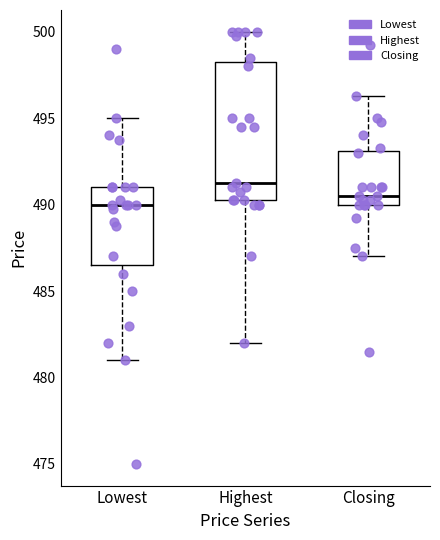

Reading left to right, transcribe this box plot: for each box, give where its median line is, the range the box spans, and where its two whiskers end, as read against the y-axis. The values are not printed on the chart, so give them approximately, as read against the axis.

Lowest: median 490.0, box 486.5 to 491.0, whiskers 481.0 to 495.0
Highest: median 491.5, box 490.5 to 498.5, whiskers 482.0 to 500.0
Closing: median 490.5, box 490.0 to 493.0, whiskers 487.0 to 496.5